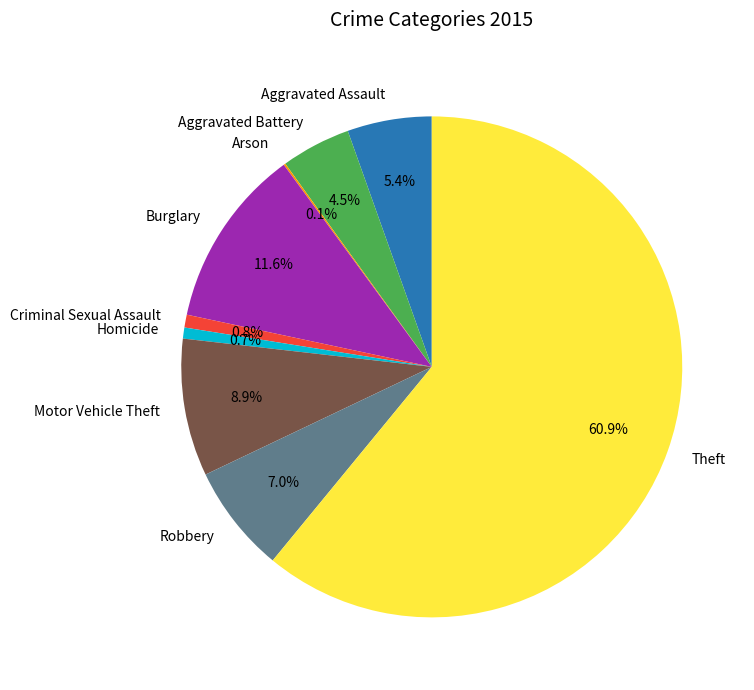

To the nearest percent, what percentage of the pie is Aggravated Assault?

5%